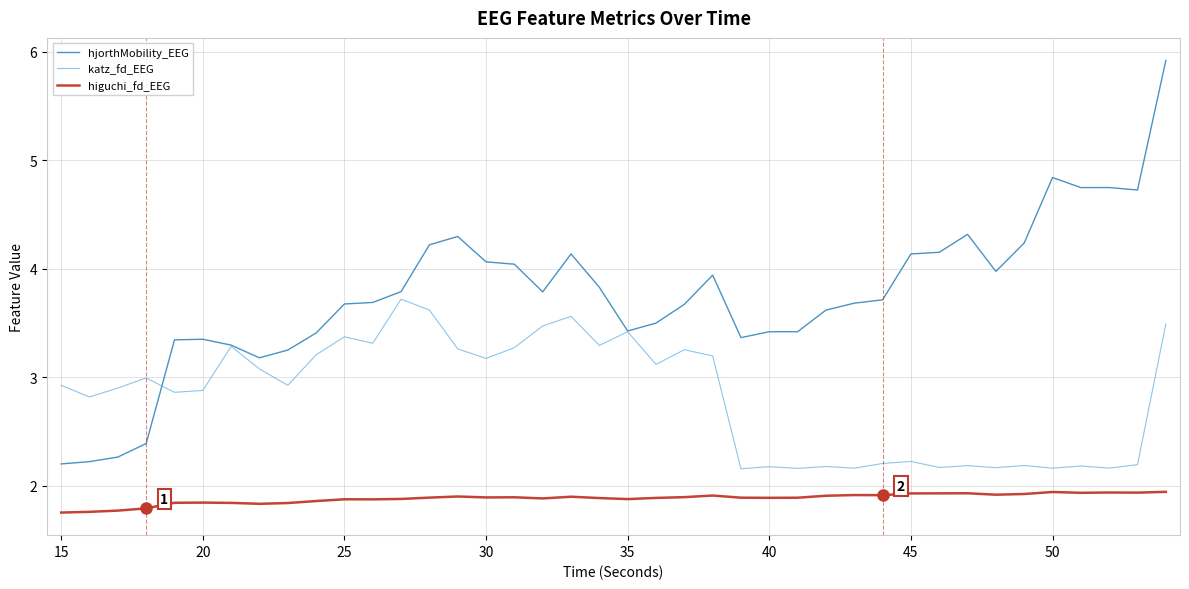

Rank the series by their maximum value, from highest to lowest.

hjorthMobility_EEG, katz_fd_EEG, higuchi_fd_EEG